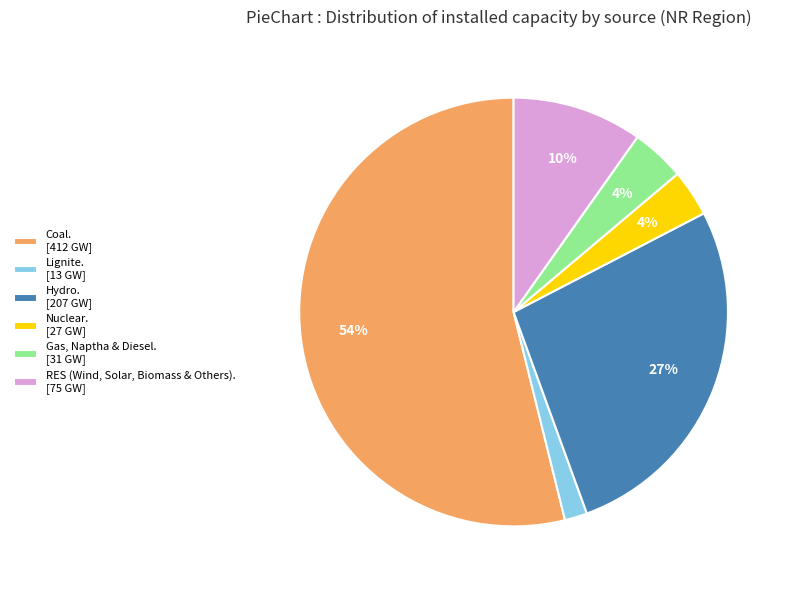

The Coal. [412 GW] slice represents 54% of the pie. True or false?

True